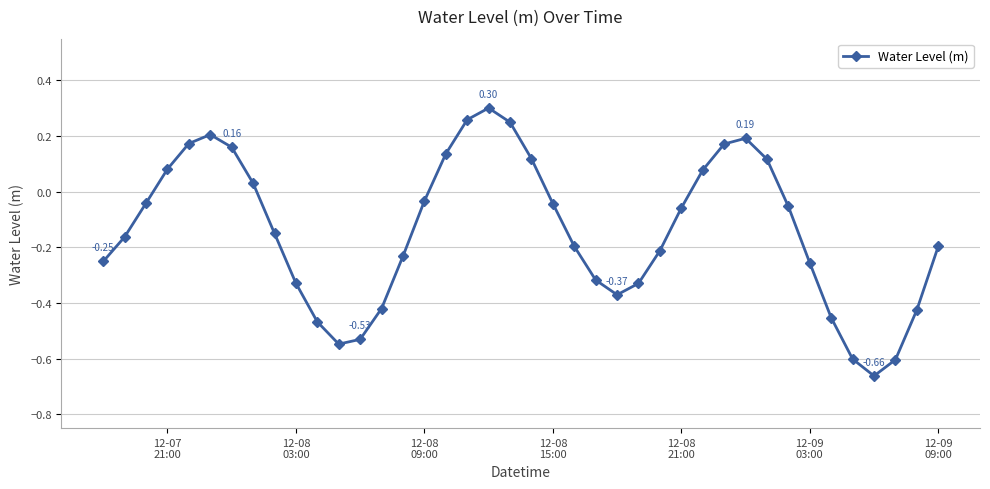

Is this an area chart (filled region under the line)?

No